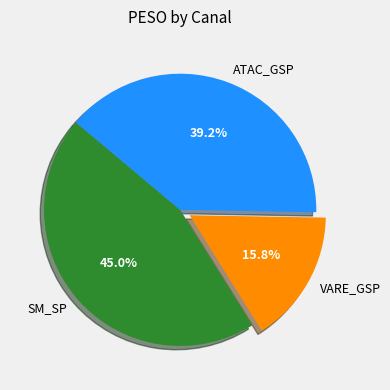

What is the ratio of the value at ATAC_GSP to the value at SM_SP?

0.9